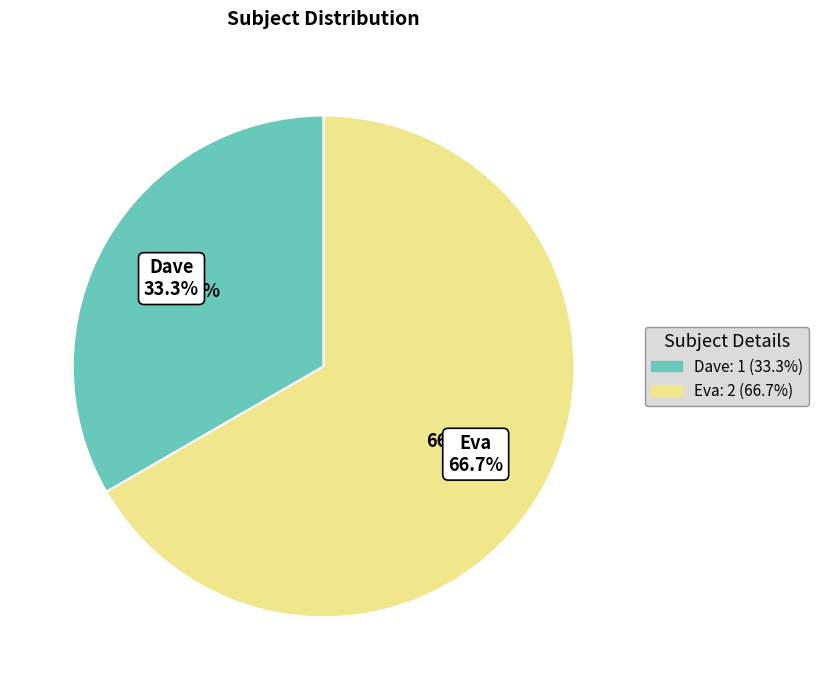

Which slice is the largest?

Eva